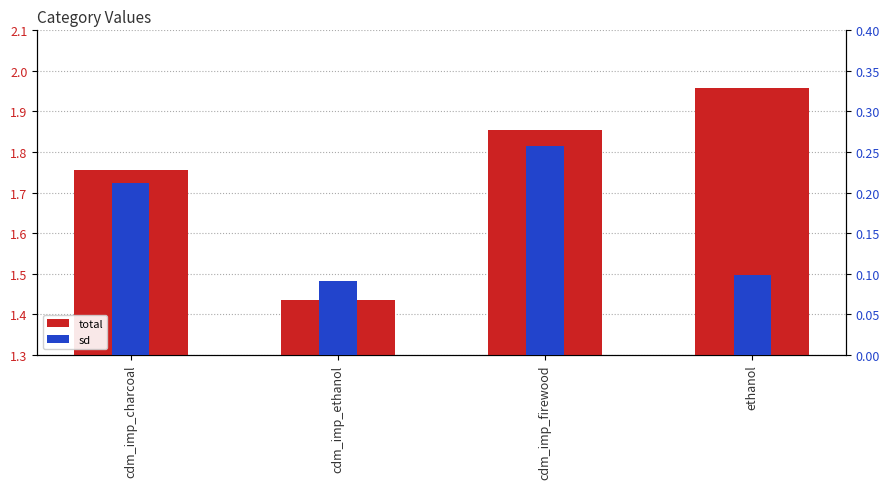

Read the sd value at cdm_imp_charcoal.

0.2